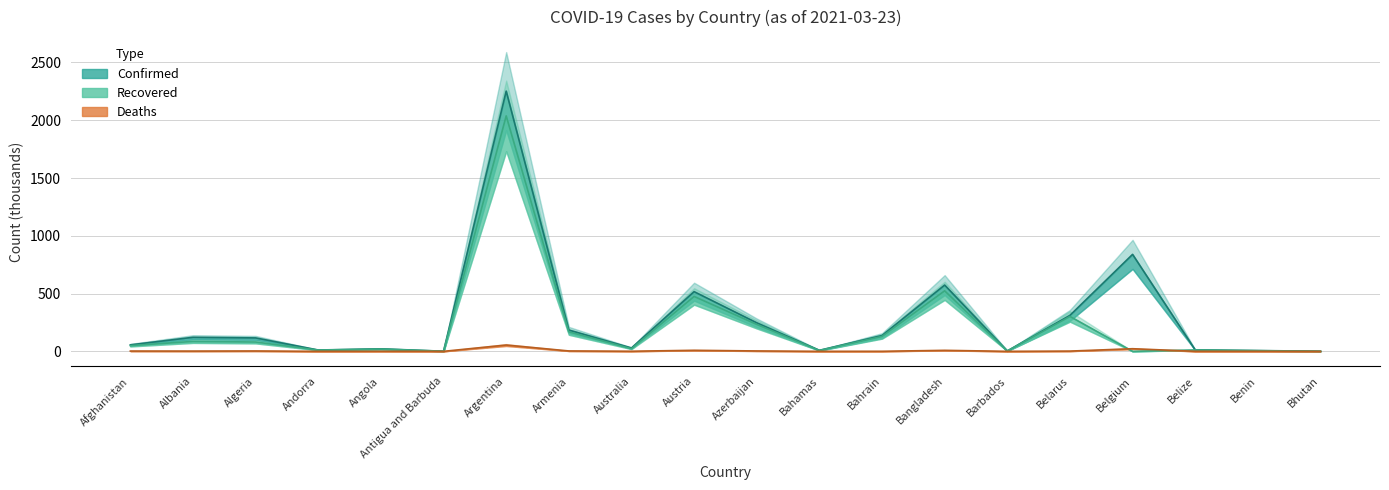

The value of Recovered at Belize is 17.7. True or false?

False